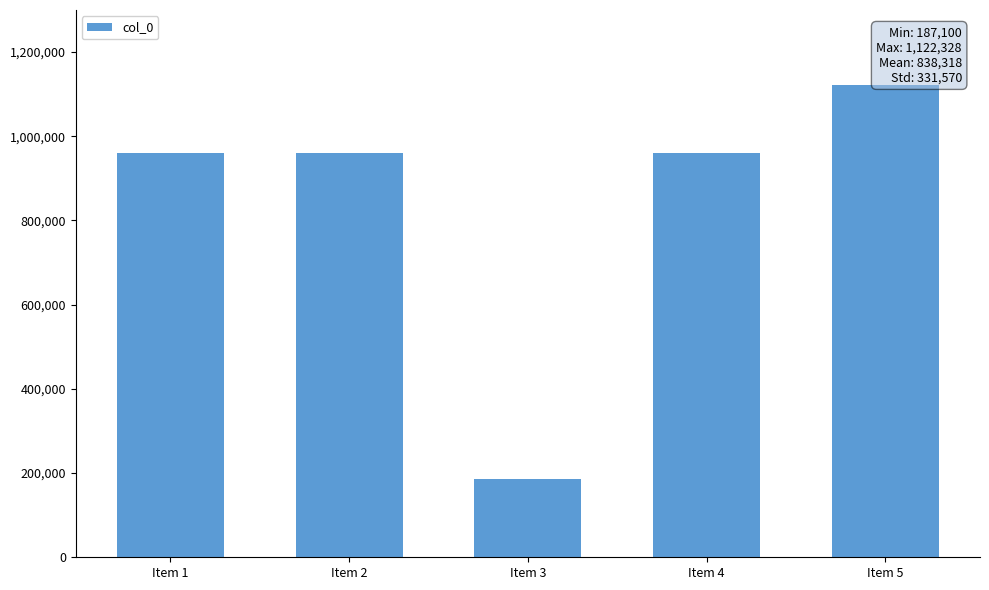

How many bars are there in total?

5